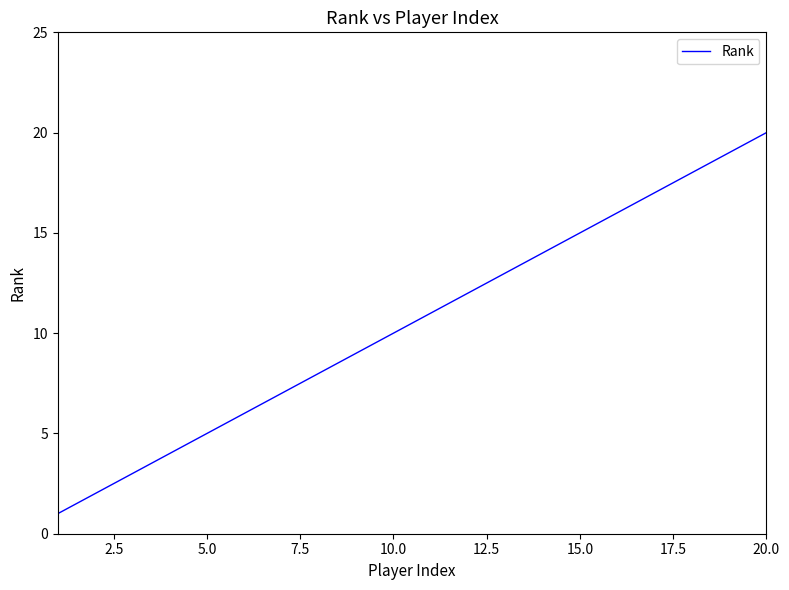

What is the difference between the maximum and minimum values?

19